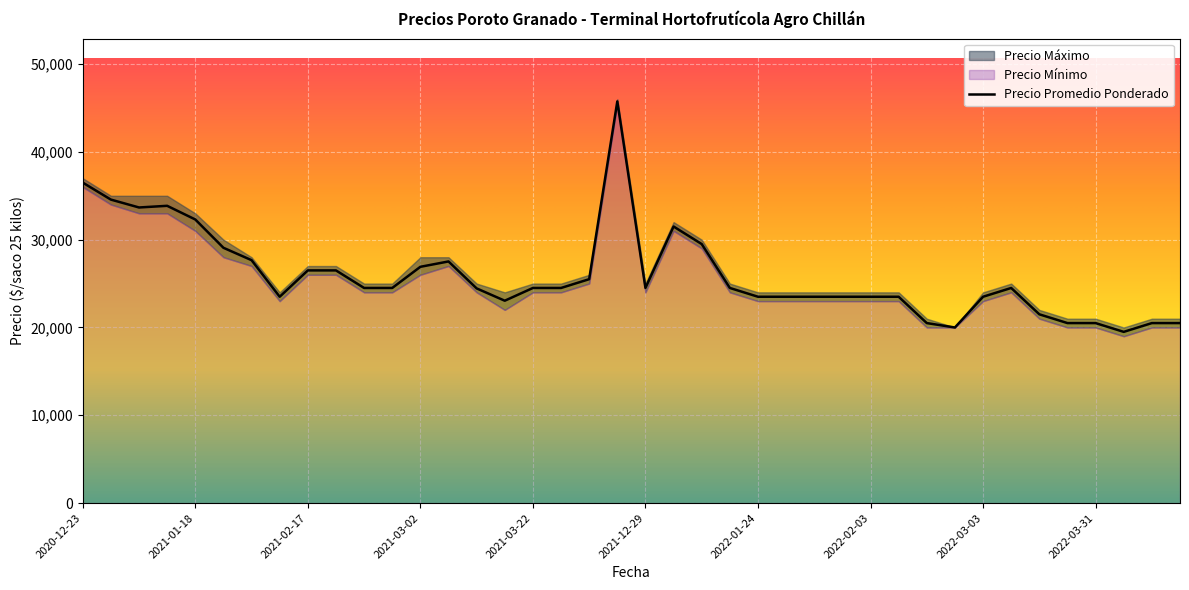

What is the value of the Precio minimo point at the 27th from the left?

24000